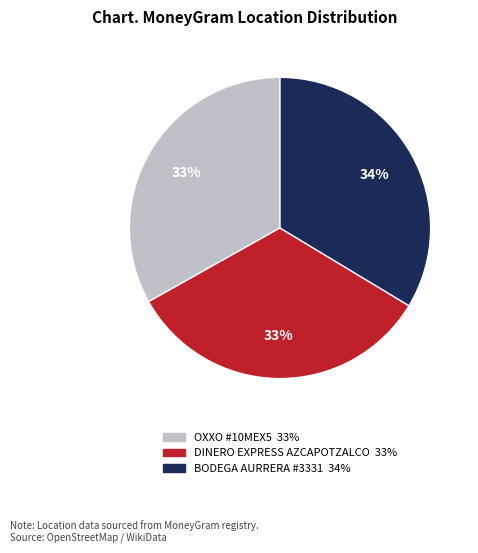

Is there any slice that represents more than half of the pie?

No